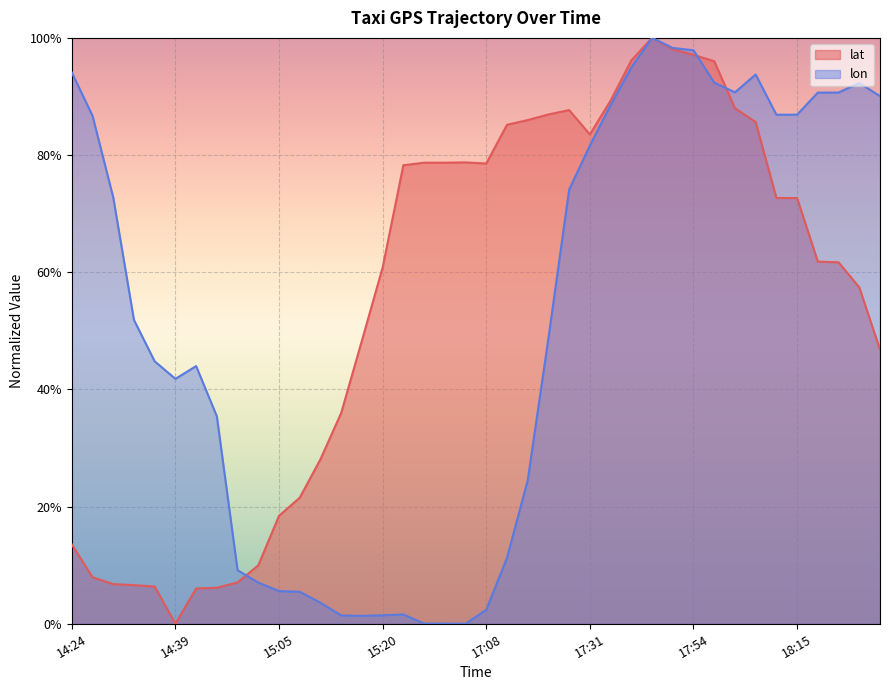

Reading left to right, what are all the values shown in this chart?

lat: 0.1	0.1	0.1	0.1	0.1	0.0	0.1	0.1	0.1	0.1	0.2	0.2	0.3	0.4	0.5	0.6	0.8	0.8	0.8	0.8	0.8	0.9	0.9	0.9	0.9	0.8	0.9	1.0	1.0	1.0	1.0	1.0	0.9	0.9	0.7	0.7	0.6	0.6	0.6	0.5
lon: 0.9	0.9	0.7	0.5	0.4	0.4	0.4	0.4	0.1	0.1	0.1	0.1	0.0	0.0	0.0	0.0	0.0	0.0	0.0	0.0	0.0	0.1	0.2	0.5	0.7	0.8	0.9	0.9	1.0	1.0	1.0	0.9	0.9	0.9	0.9	0.9	0.9	0.9	0.9	0.9